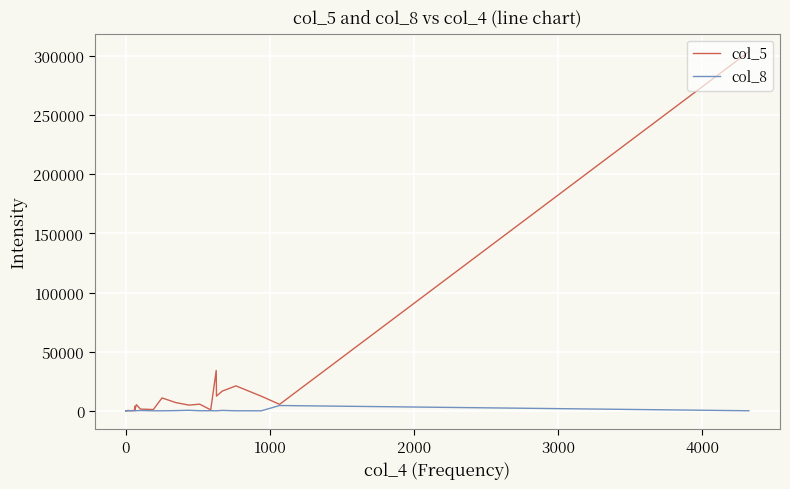

What is the average value of the col_5 series?

13245